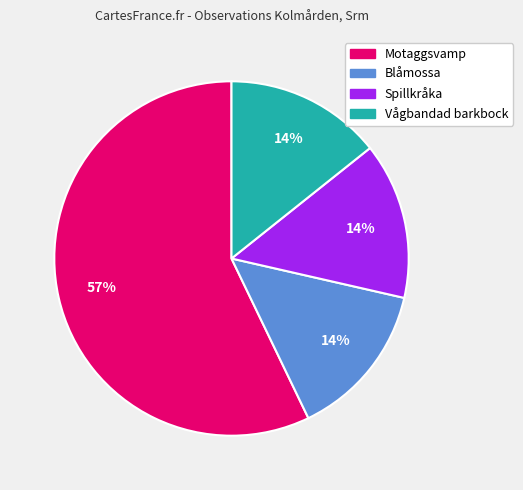

Which category has the biggest portion of the pie?

Motaggsvamp